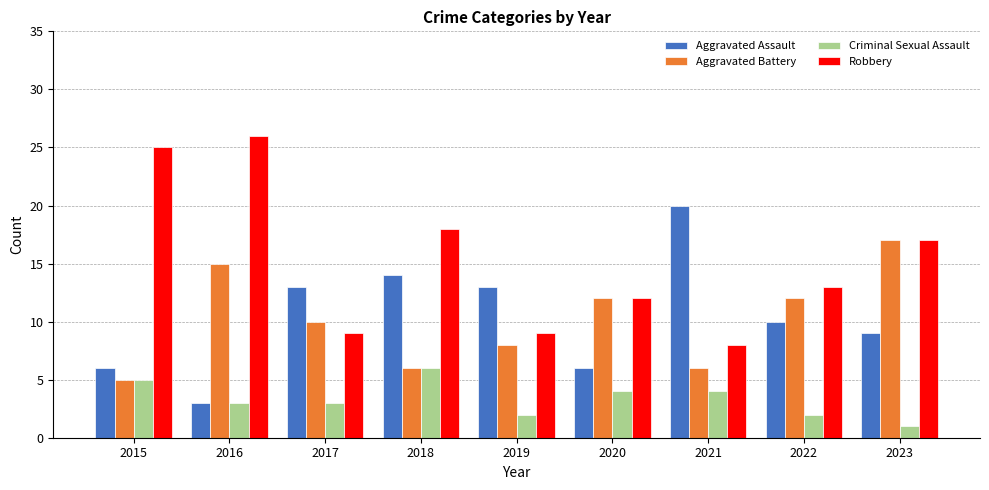

Between 2015 and 2018, which series saw the biggest shift?

Aggravated Assault